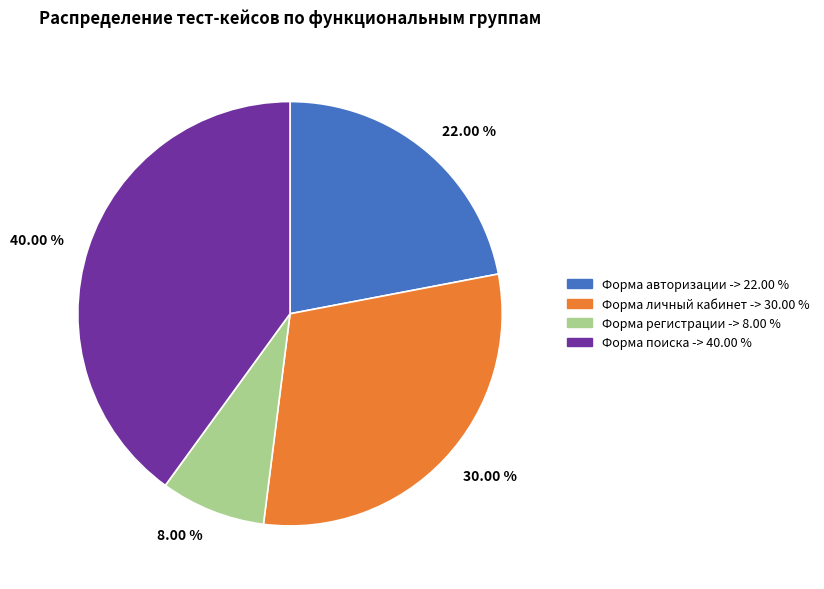

Rank the categories by value from highest to lowest.

40.00 %, 30.00 %, 22.00 %, 8.00 %